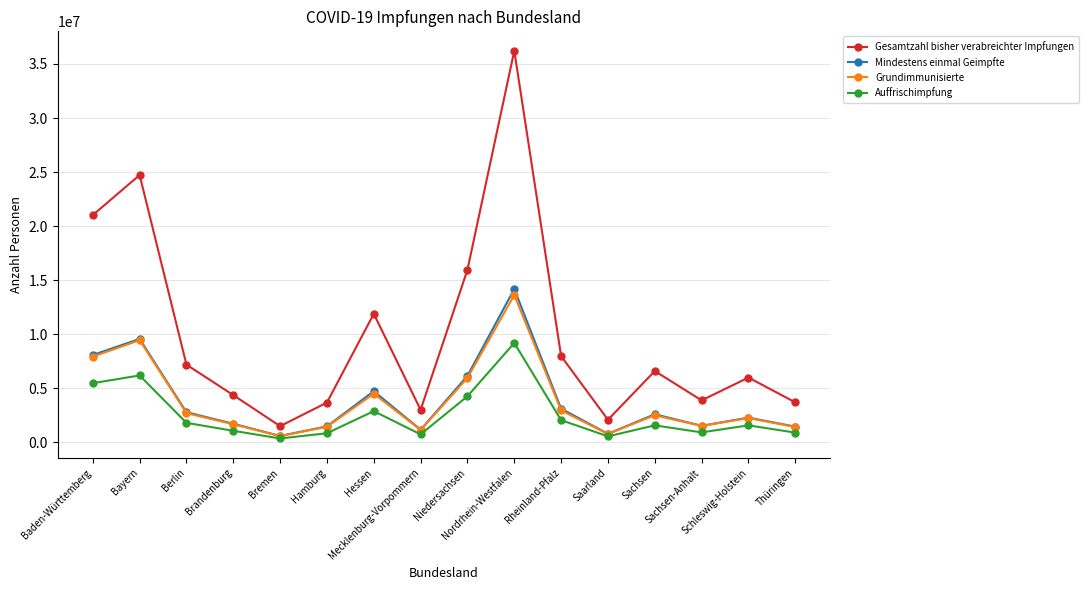

At which category does Auffrischimpfung reach its first local peak?

Bayern